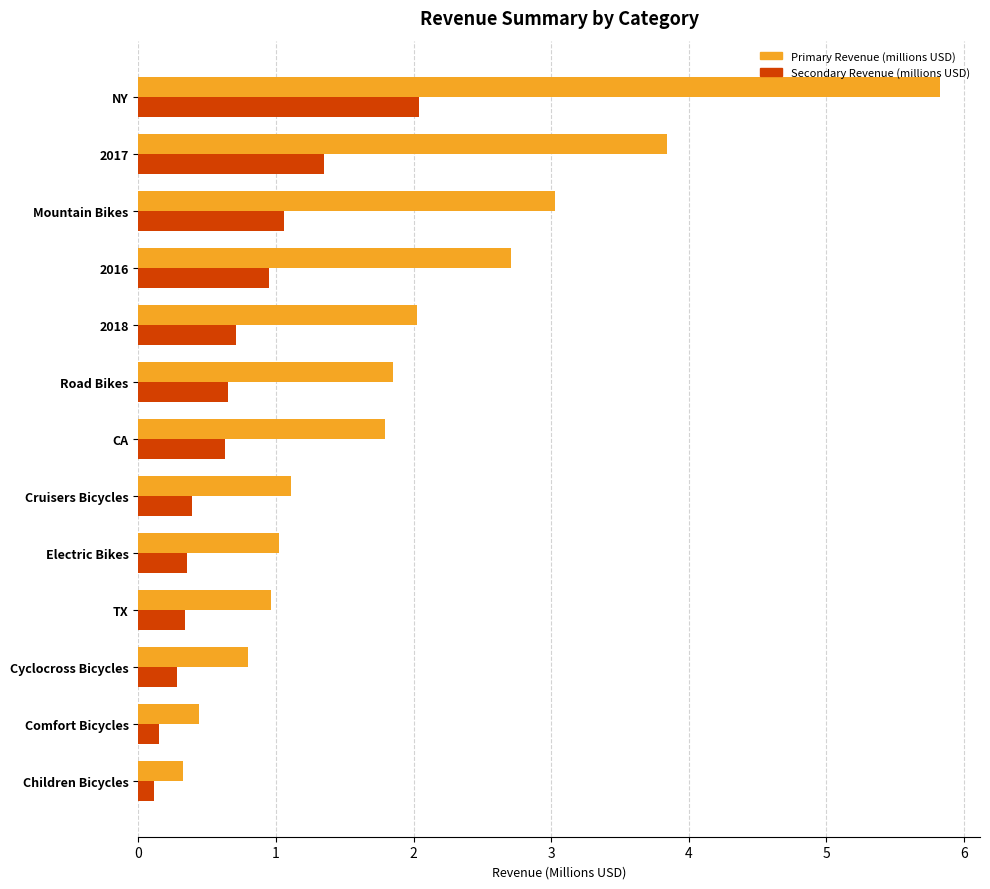

The value of Secondary Revenue (millions USD) at 2016 is 0.9. True or false?

True